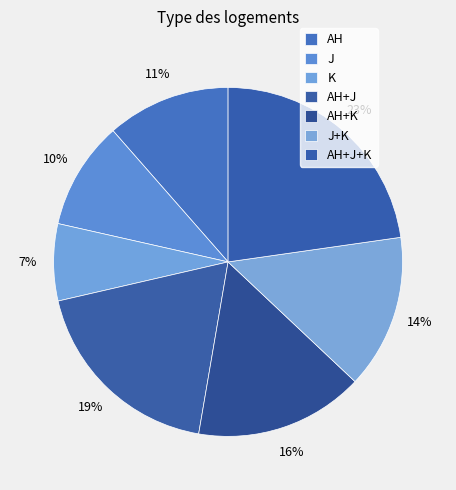

Is it true that K is 7% of the pie?

True